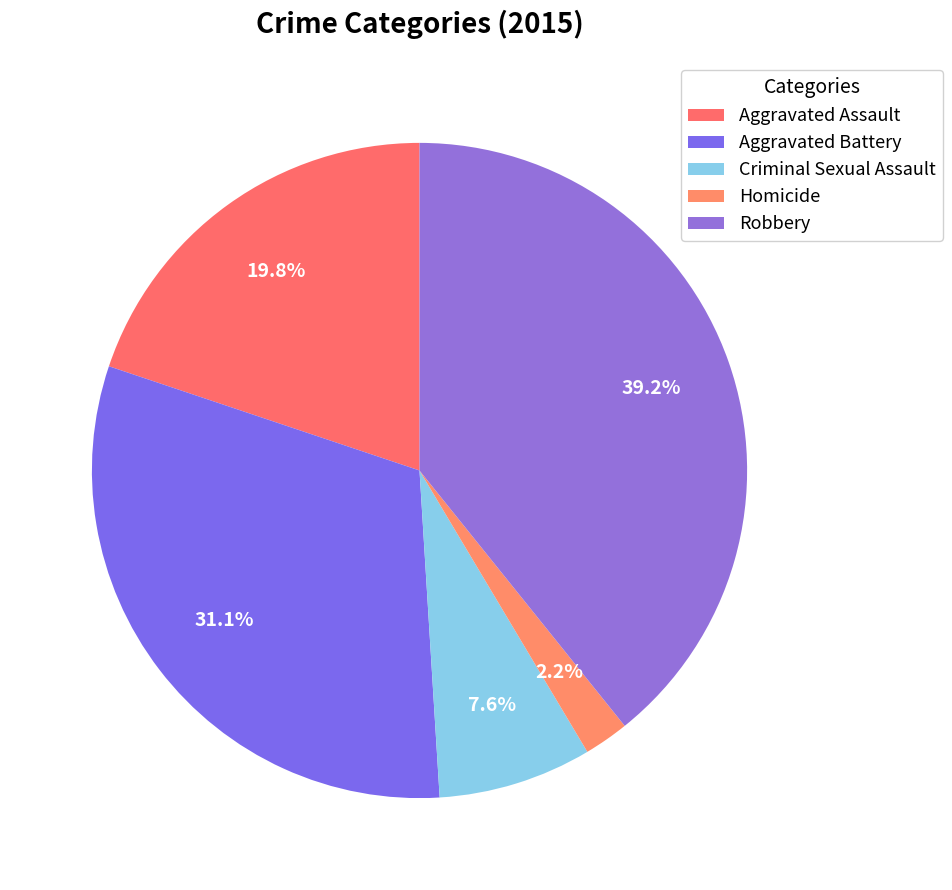

Which slice is the smallest?

Homicide